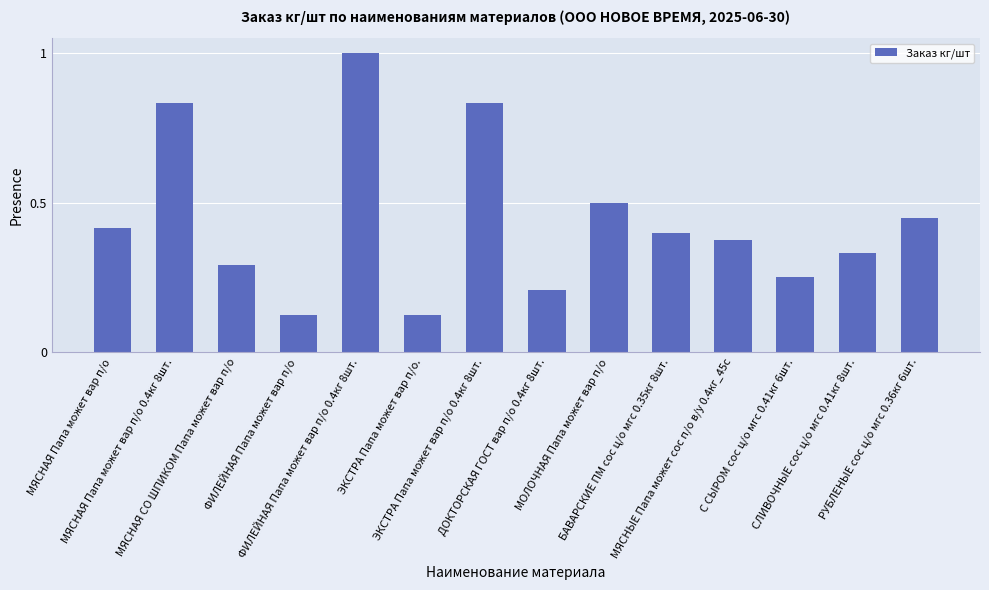

How many values are between 0 and 1?

14